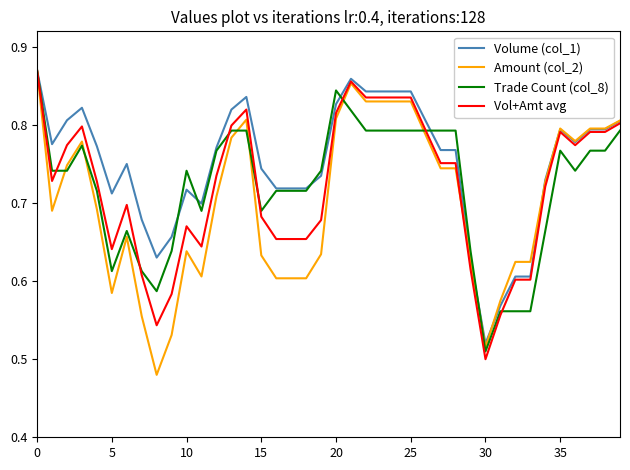

What is the difference between the maximum and minimum values in the Amount (col_2) series?

0.4